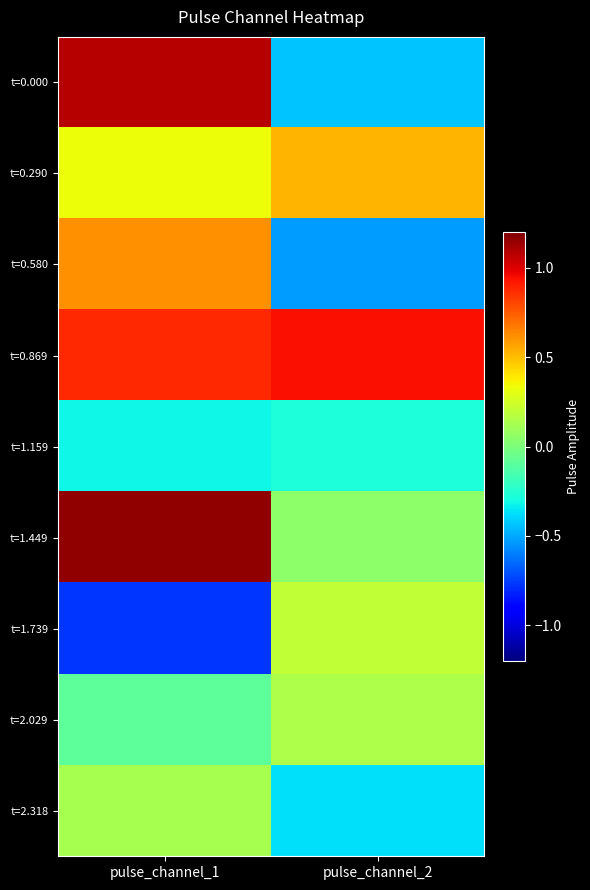

Reading left to right, list all the values displayed in this chart.

t=0.000: pulse_channel_1=1.1	pulse_channel_2=-0.4
t=0.290: pulse_channel_1=0.3	pulse_channel_2=0.5
t=0.580: pulse_channel_1=0.6	pulse_channel_2=-0.5
t=0.869: pulse_channel_1=0.9	pulse_channel_2=0.9
t=1.159: pulse_channel_1=-0.3	pulse_channel_2=-0.3
t=1.449: pulse_channel_1=1.2	pulse_channel_2=0.0
t=1.739: pulse_channel_1=-0.8	pulse_channel_2=0.2
t=2.029: pulse_channel_1=-0.1	pulse_channel_2=0.1
t=2.318: pulse_channel_1=0.1	pulse_channel_2=-0.4